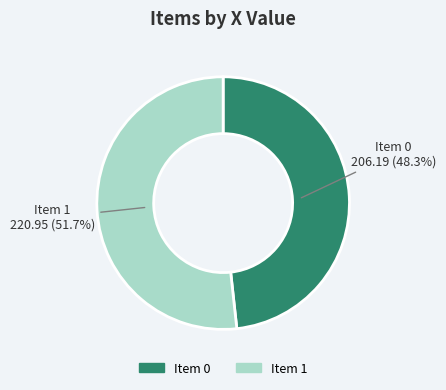

Is there any slice that represents more than half of the pie?

Yes